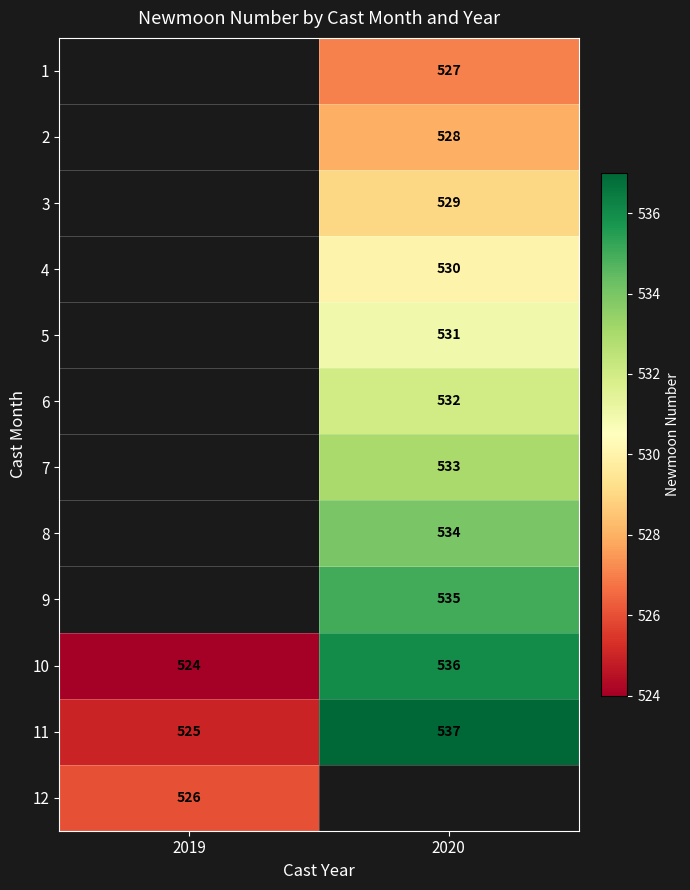

What is the average value of the 11 series?

531